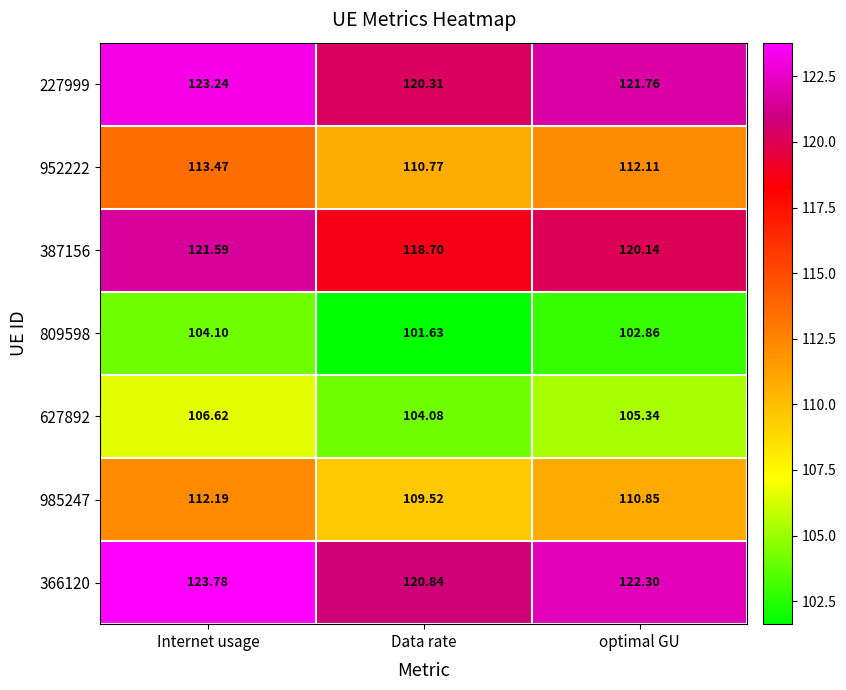

Rank the categories by 387156 value from lowest to highest.

Data rate, optimal GU, Internet usage